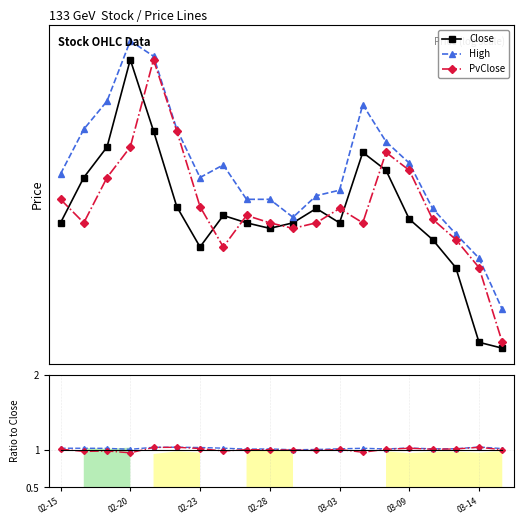

Does the chart display data point markers on the line(s)?

Yes